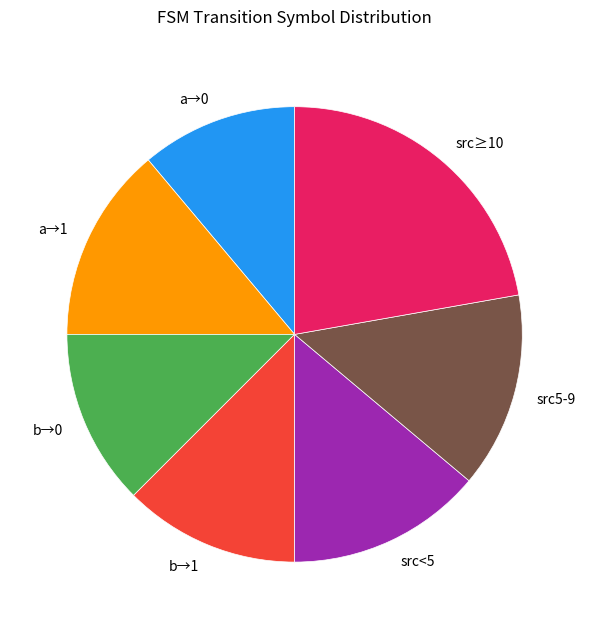

Do b→0 and src<5 together represent more than half of the pie?

No